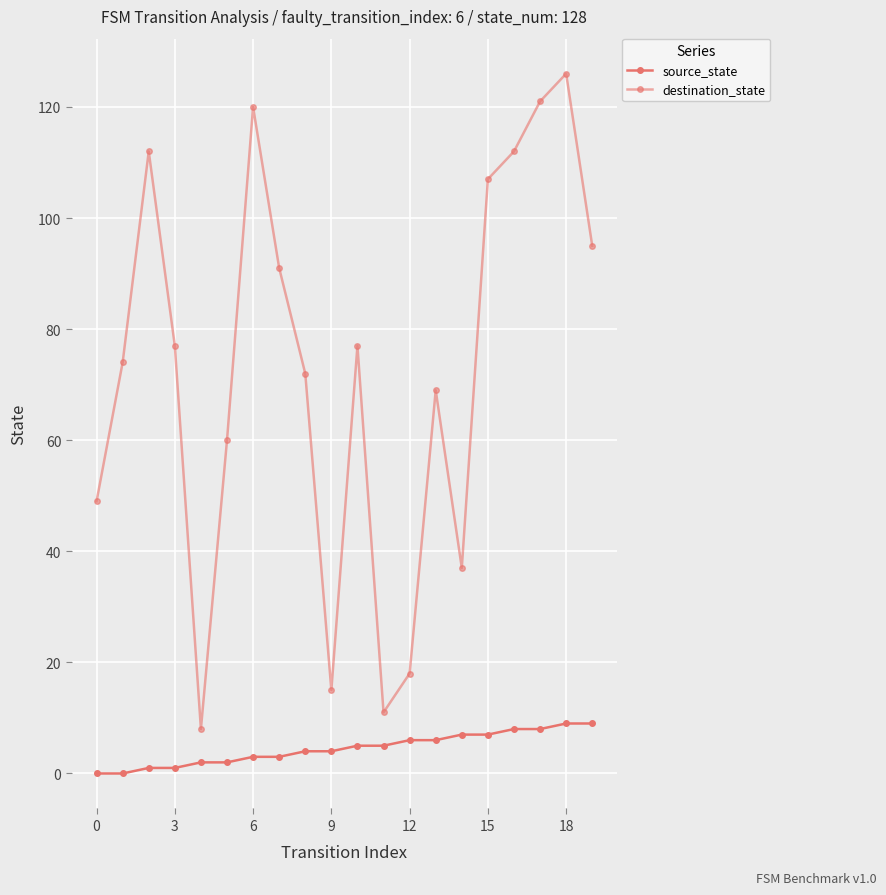

True or false: destination_state and source_state intersect in this chart.

False